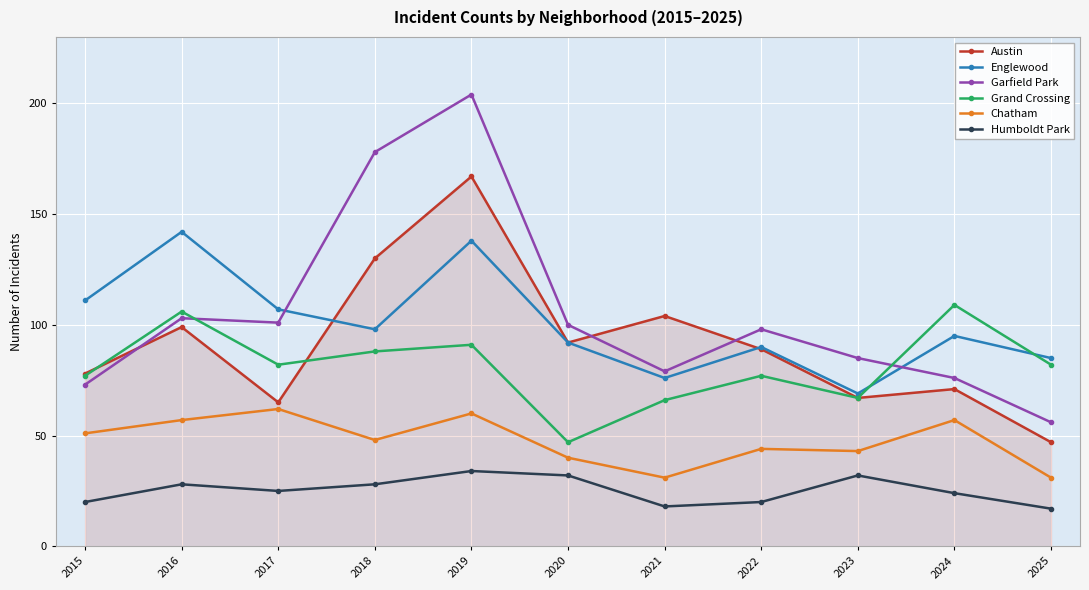

Which series has the largest range (max minus min)?

Garfield Park